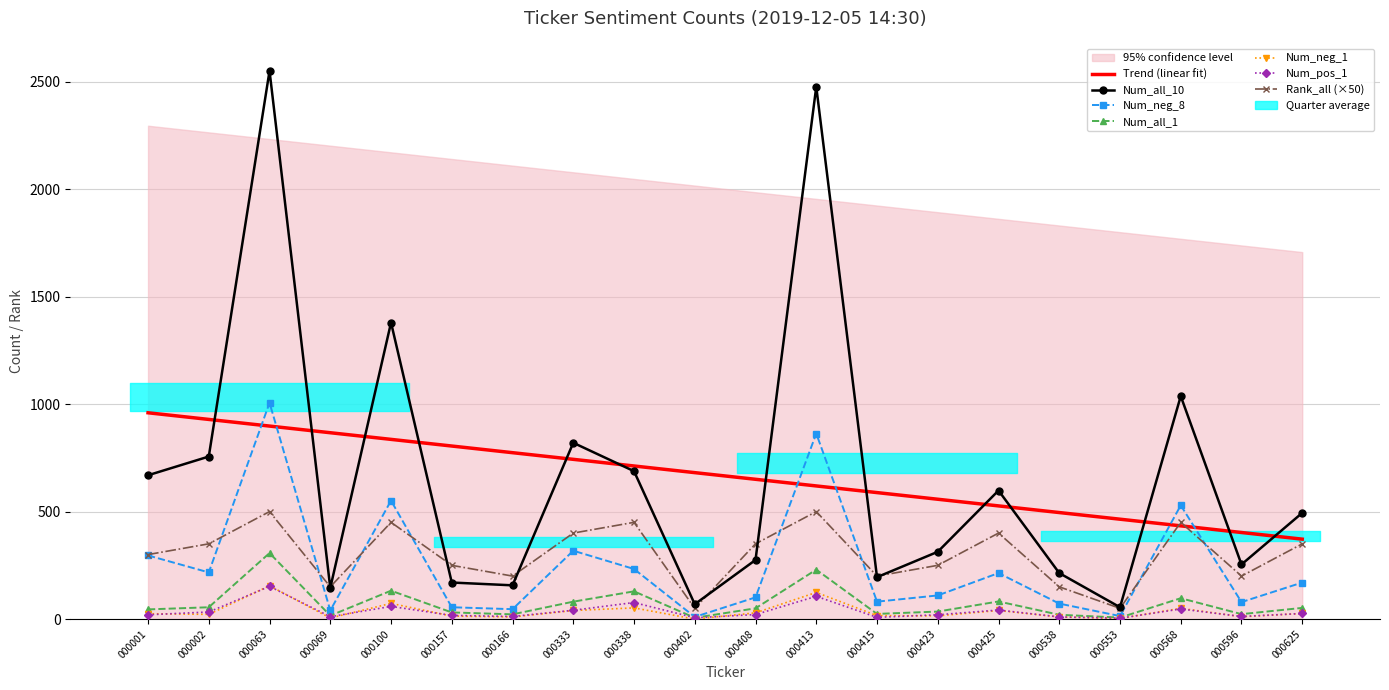

True or false: Num_all_1 has more than 2 interior local peaks.

True